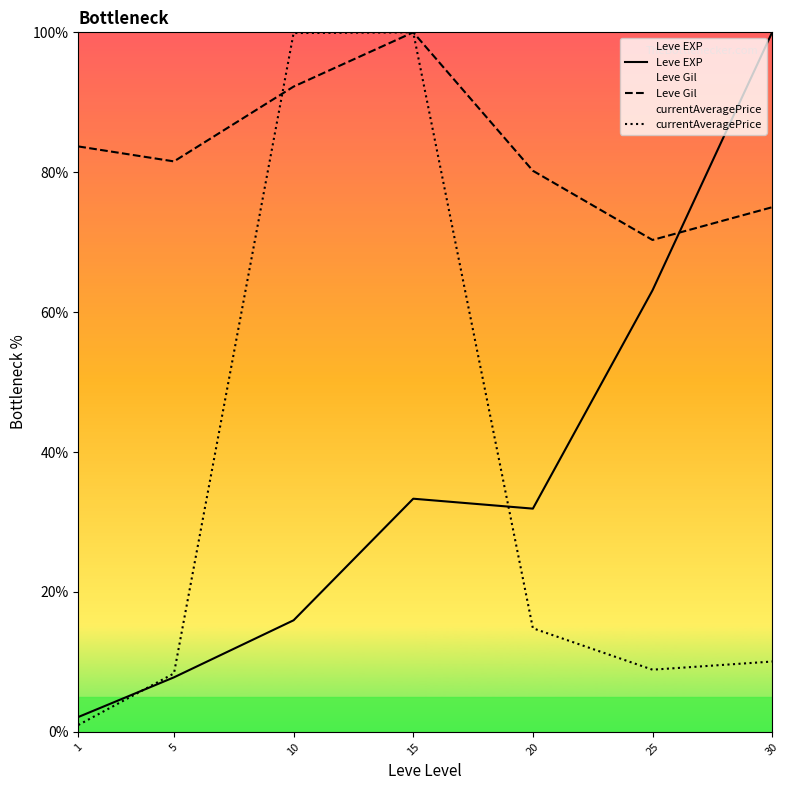

What are all the series names shown in the legend?

Leve EXP, Leve Gil, currentAveragePrice